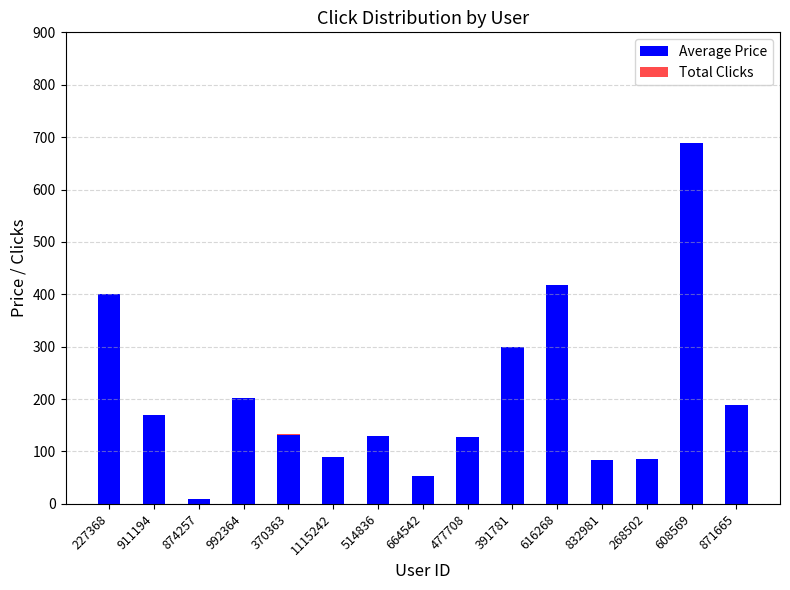

What is the total value across all series at 992364?

202.0